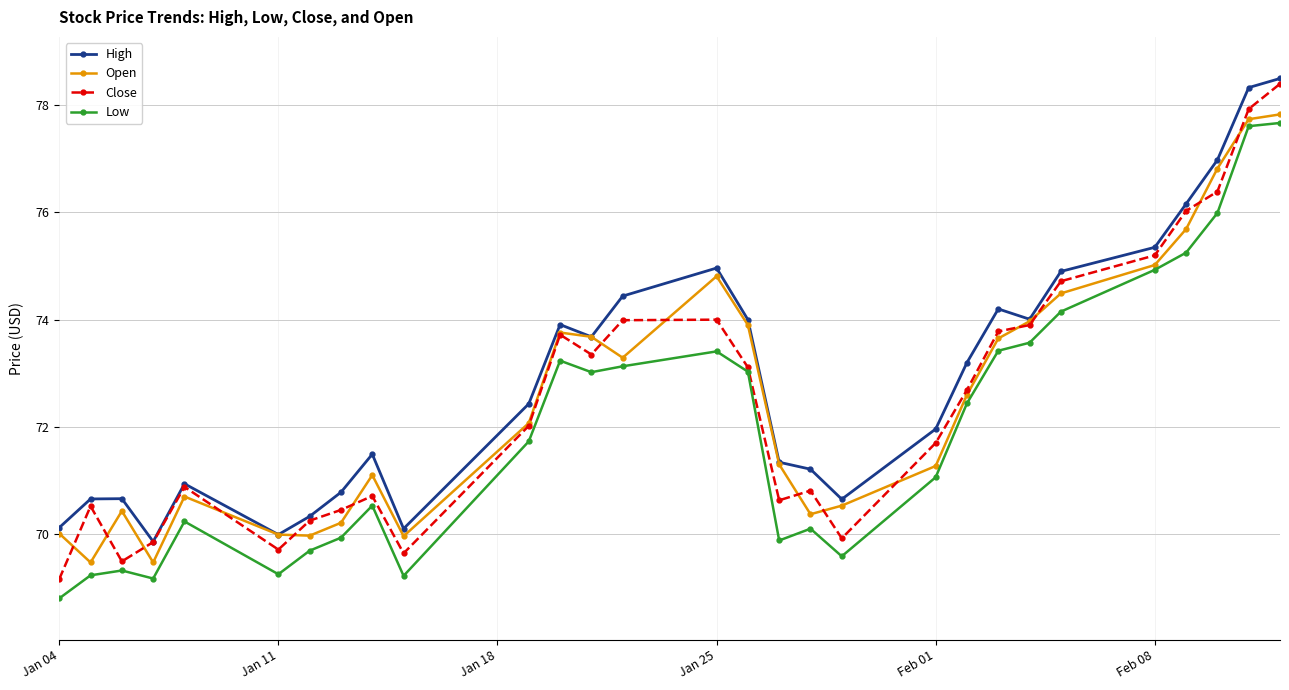

True or false: Close has more than 2 points higher than both neighbors.

True